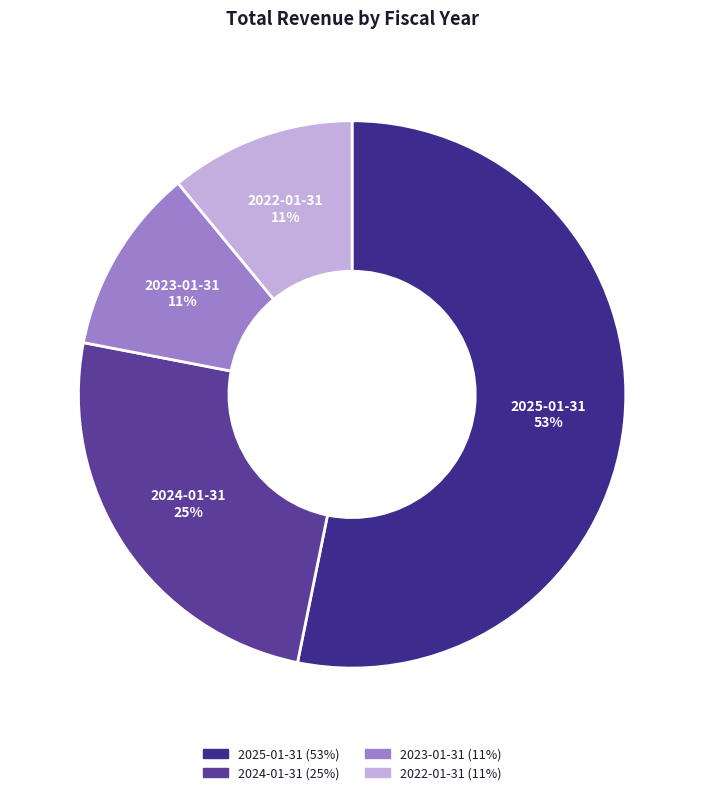

What percentage is the 2024-01-31 slice, to the nearest percent?

25%